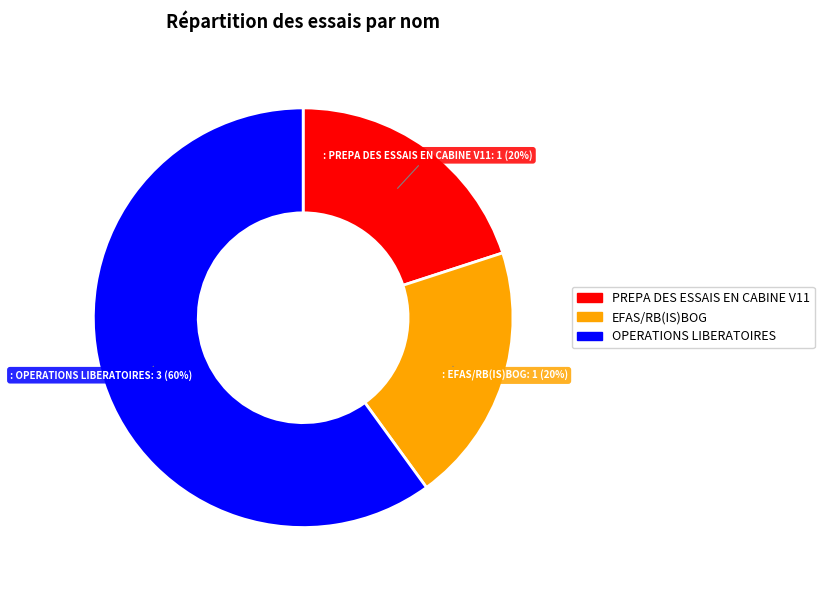

What percentage is the : PREPA DES ESSAIS EN CABINE V11 slice, to the nearest percent?

20%